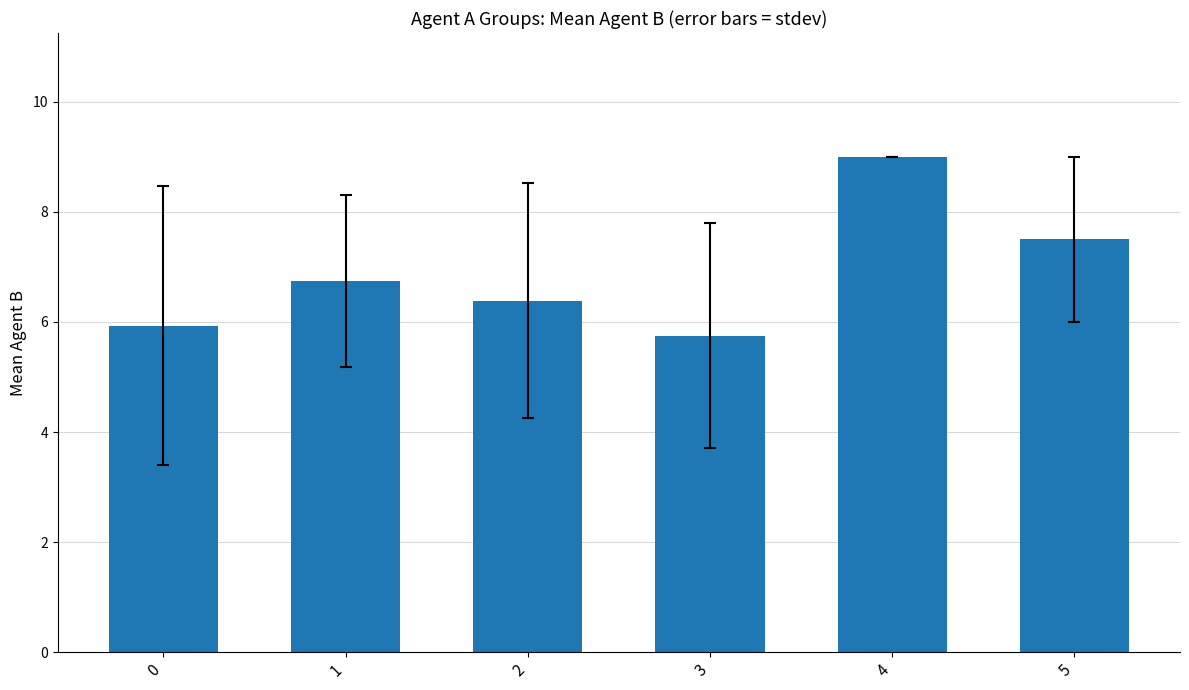

What is the change in value from 0 to 5?

+1.6